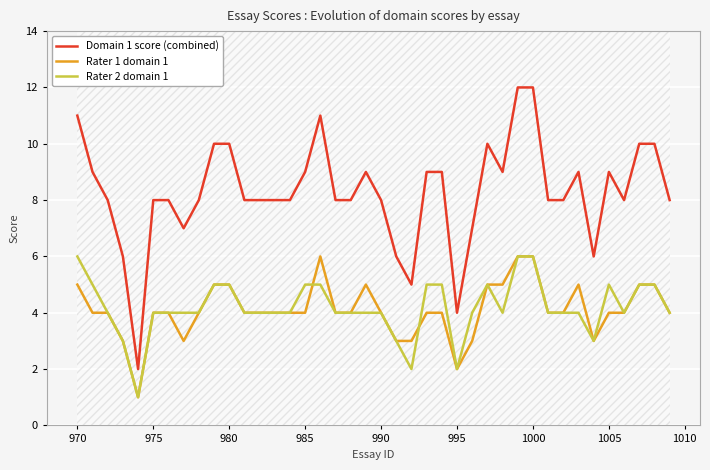

Which series has the largest range (max minus min)?

Domain 1 score (combined)